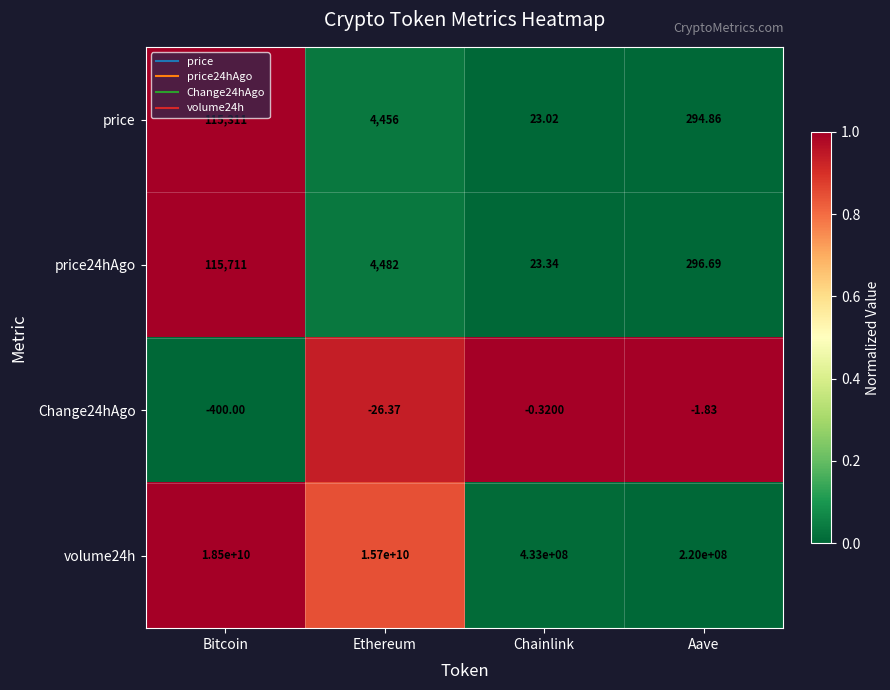

At Bitcoin, list the series in order from smallest to largest.

Change24hAgo, price, price24hAgo, volume24h